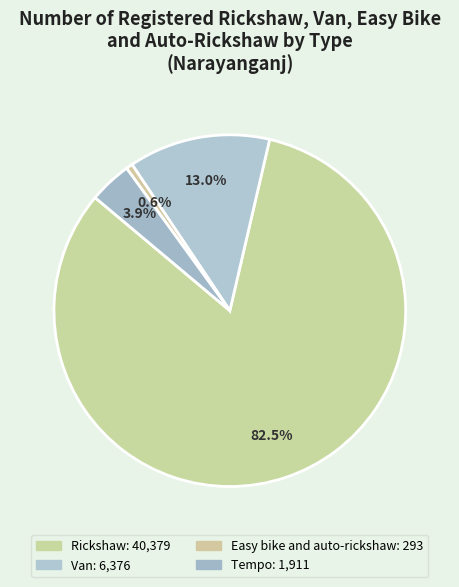

Do Rickshaw and Easy bike and auto-rickshaw together represent more than half of the pie?

Yes